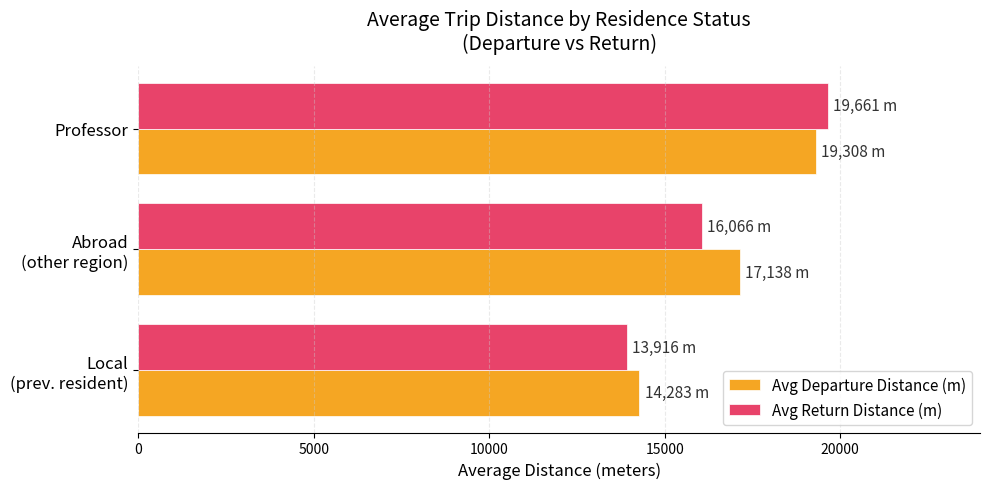

True or false: Avg Departure Distance (m) has a value of 19307.6 at Professor.

True